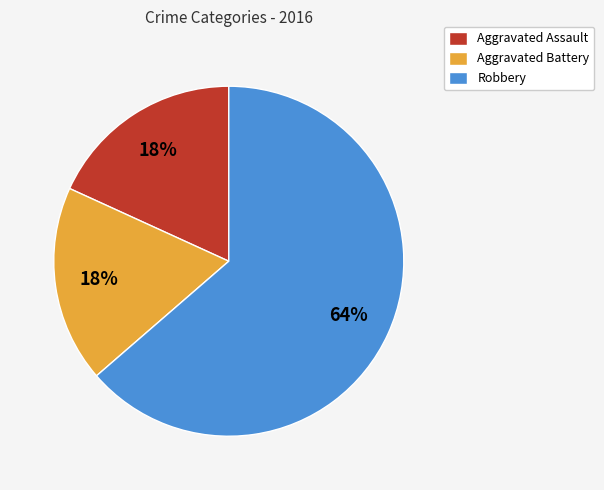

Is it true that Aggravated Assault is 23% of the pie?

False